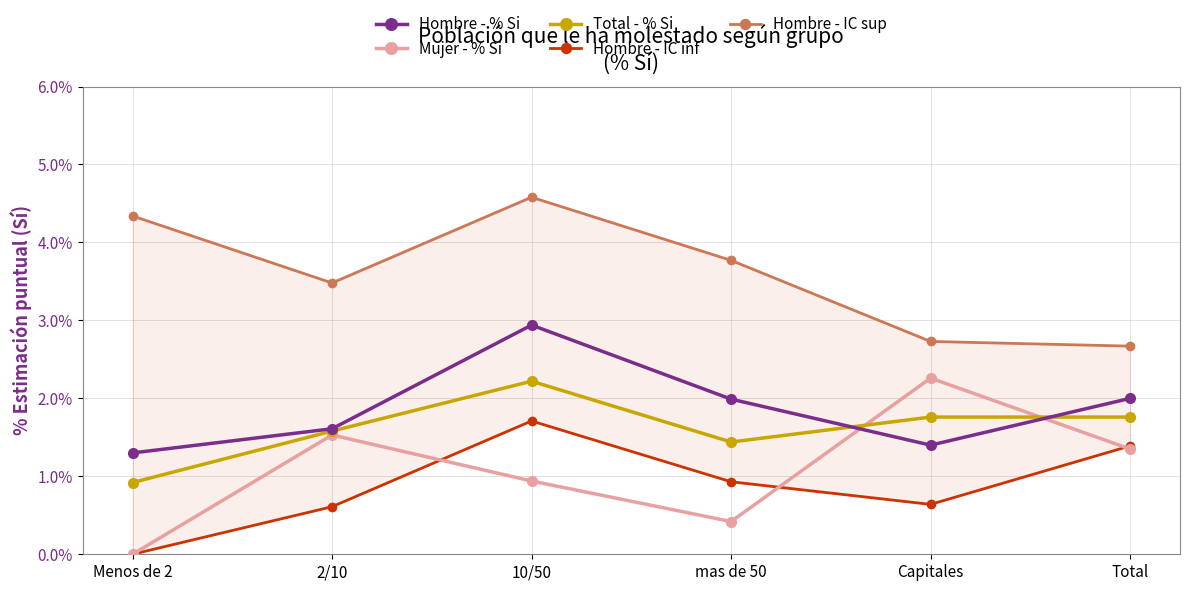

What is the value of the Hombre - IC inf point at the 3rd from the left?

1.7